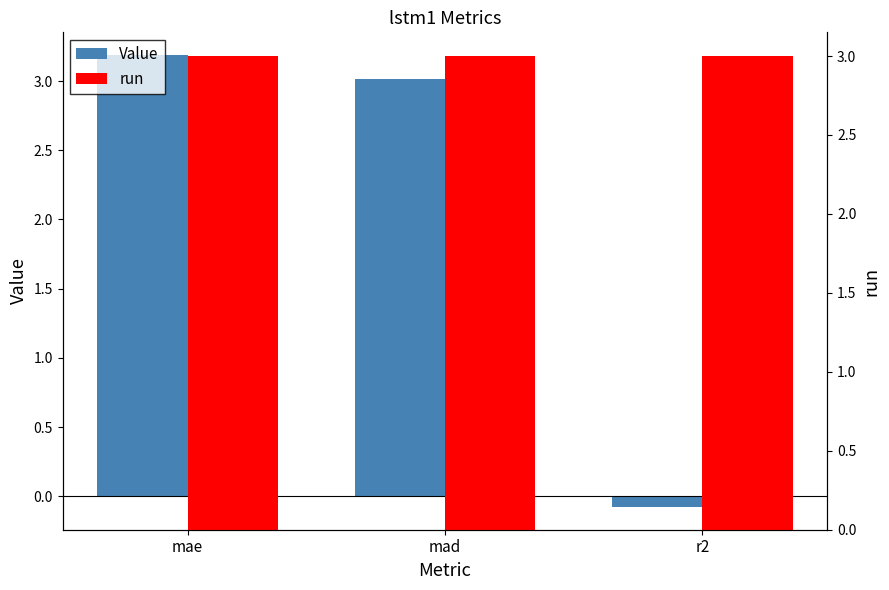

What is the maximum value for run?

3.0